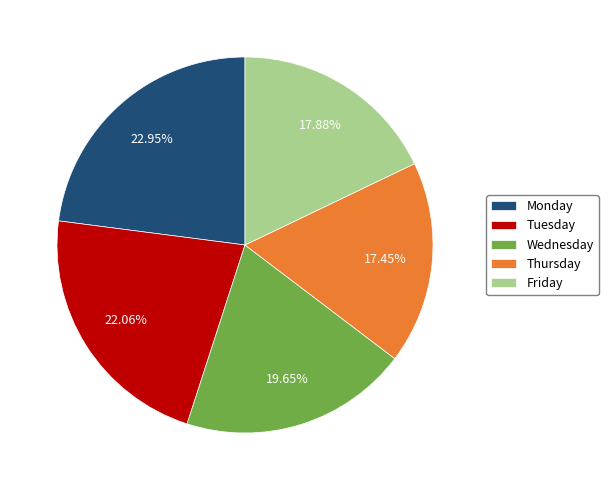

Does Monday account for over 50% of the chart?

No